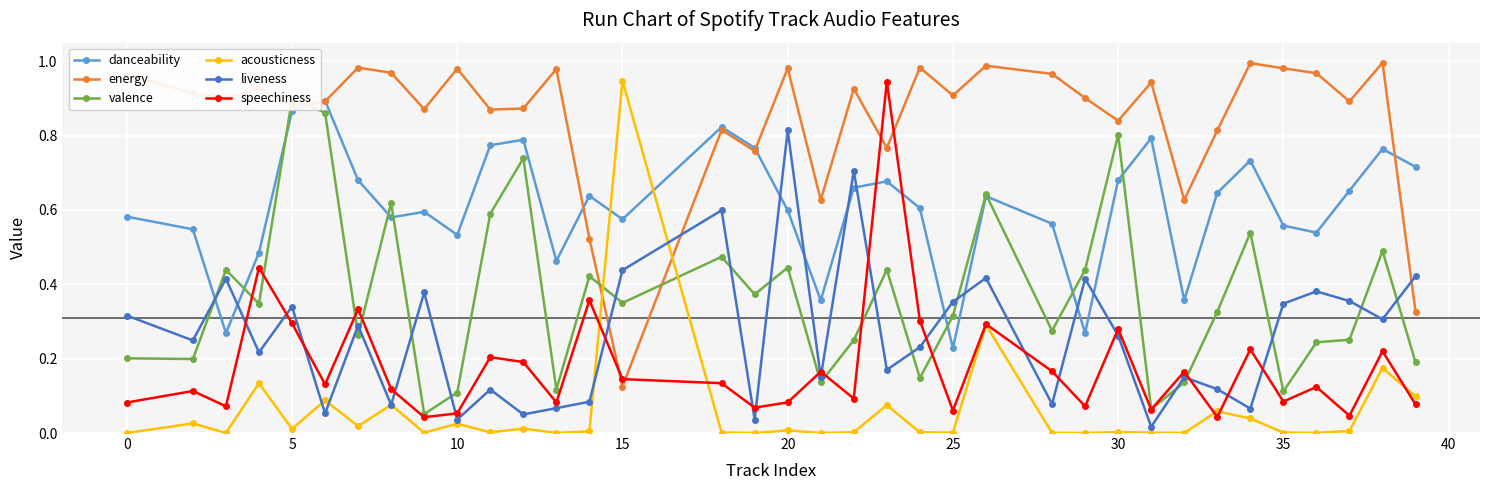

Which category has the highest value in the acousticness series?

15